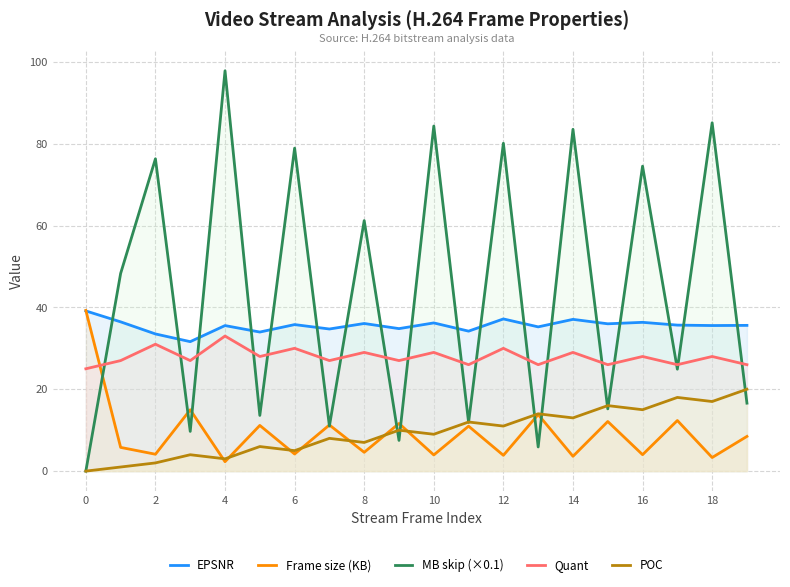

Which series has the largest range (max minus min)?

MB skip (×0.1)